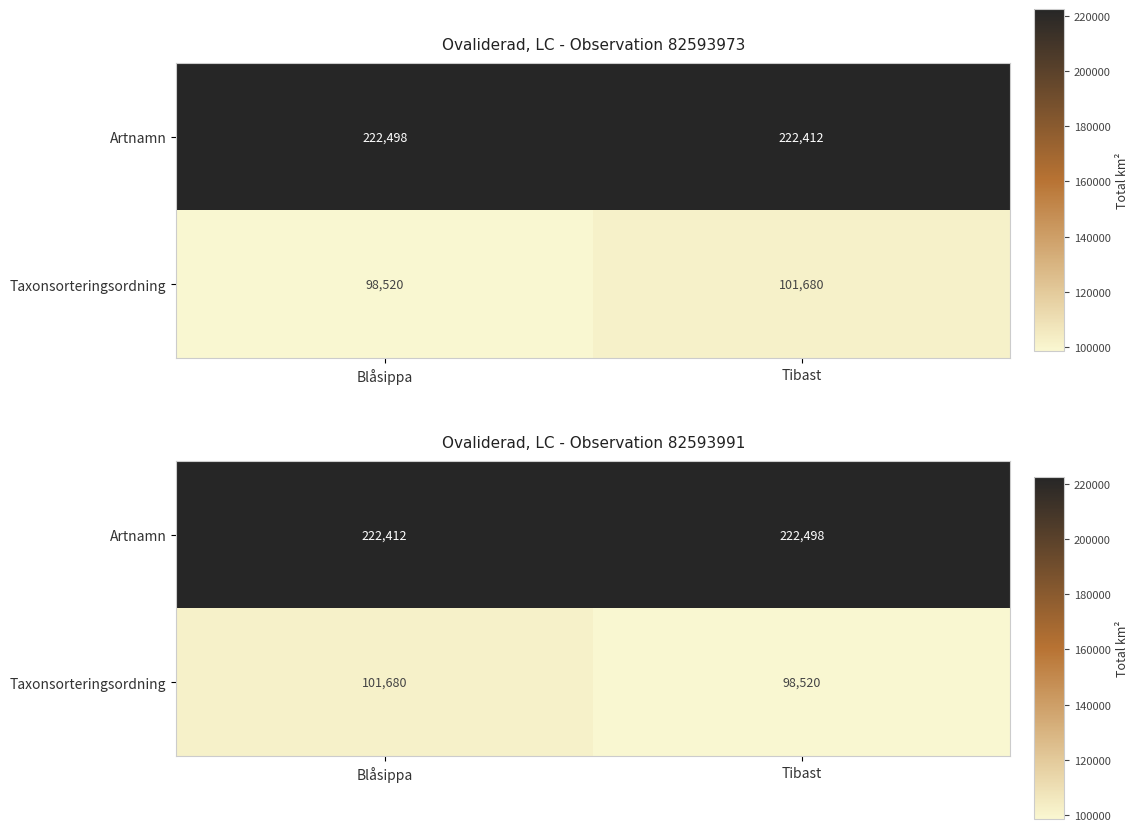

Which label corresponds to the largest value in the chart?

Tibast